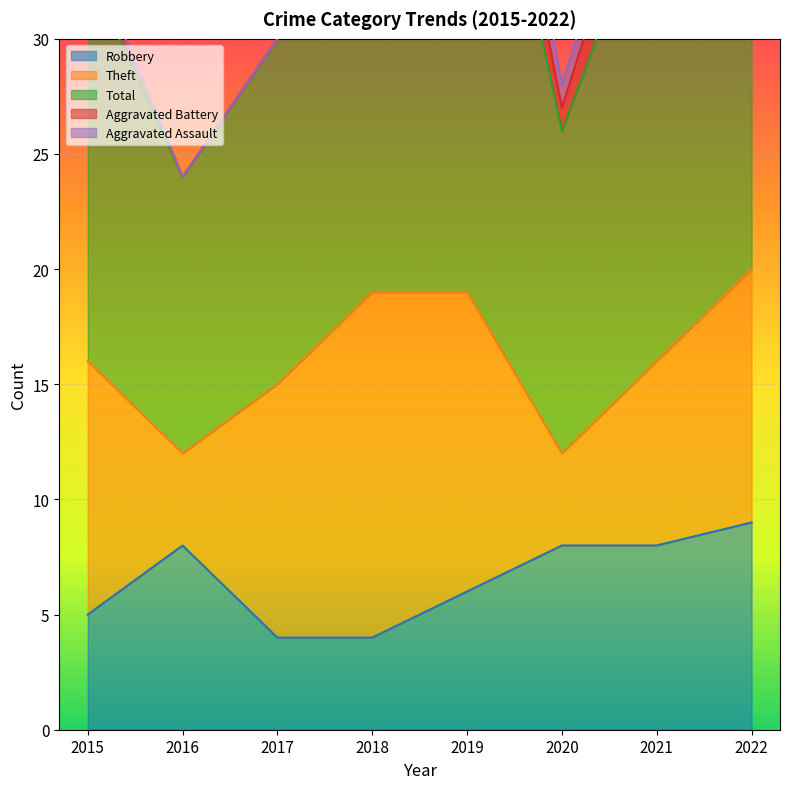

Which category has the highest value across all series?

2019